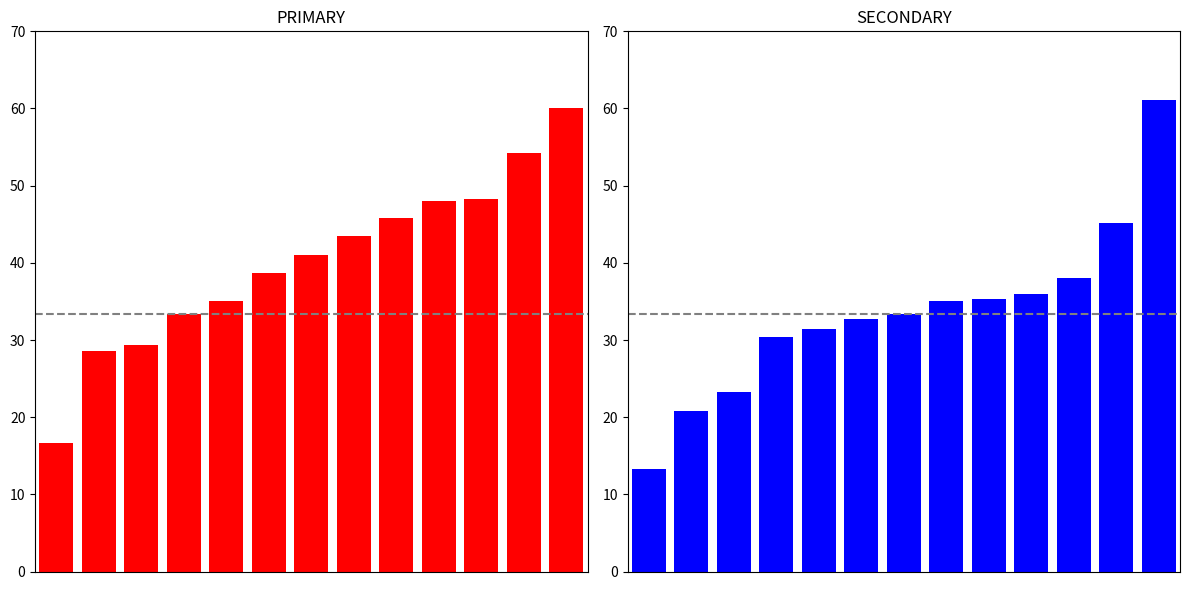

The value of SECONDARY at 11 is 45.2. True or false?

True